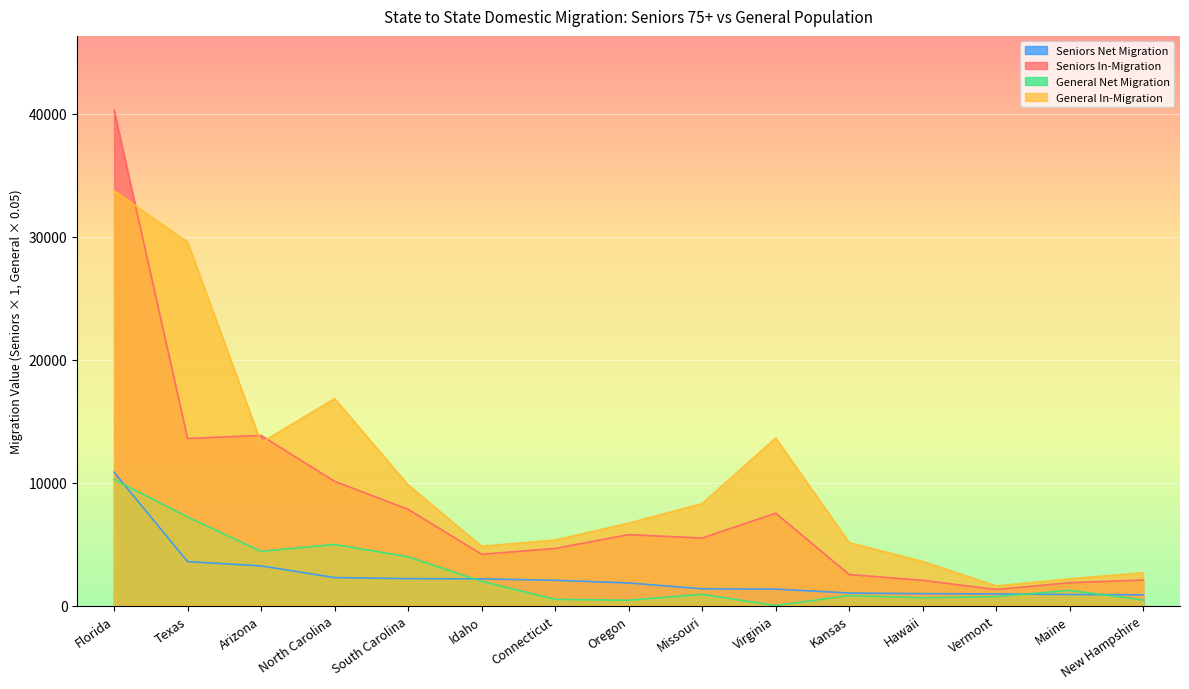

Where is General Net Migration nearest to the value 5129?

North Carolina